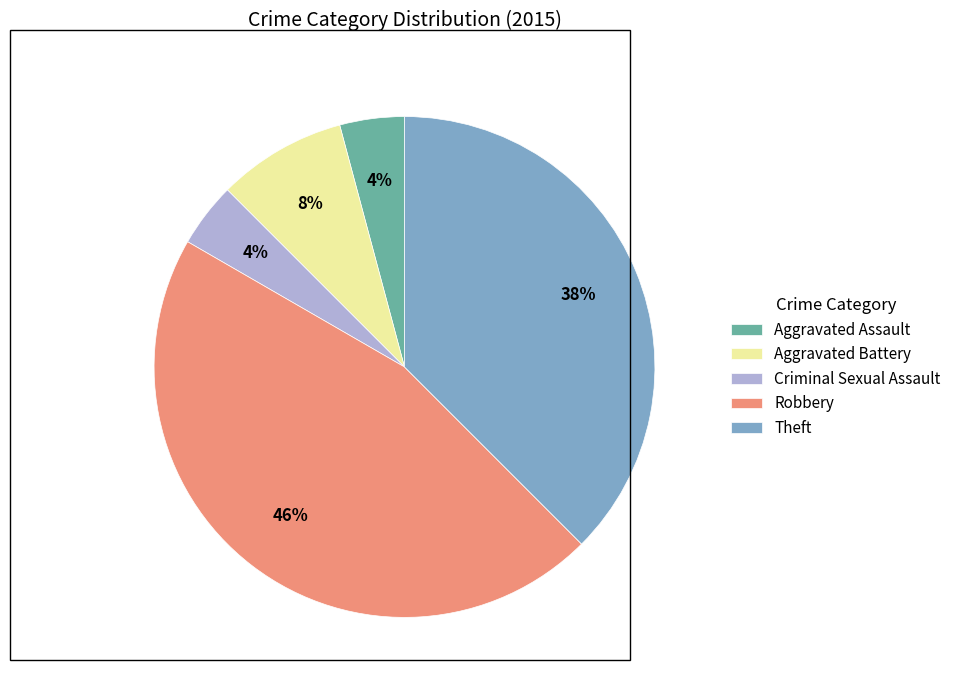

Does any single category account for the majority?

No